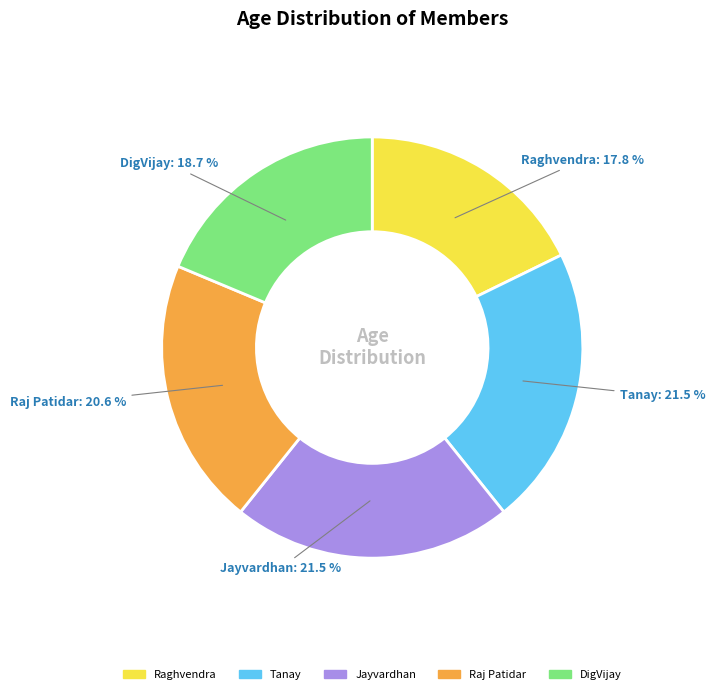

Do Raj Patidar and Raghvendra together represent more than half of the pie?

No